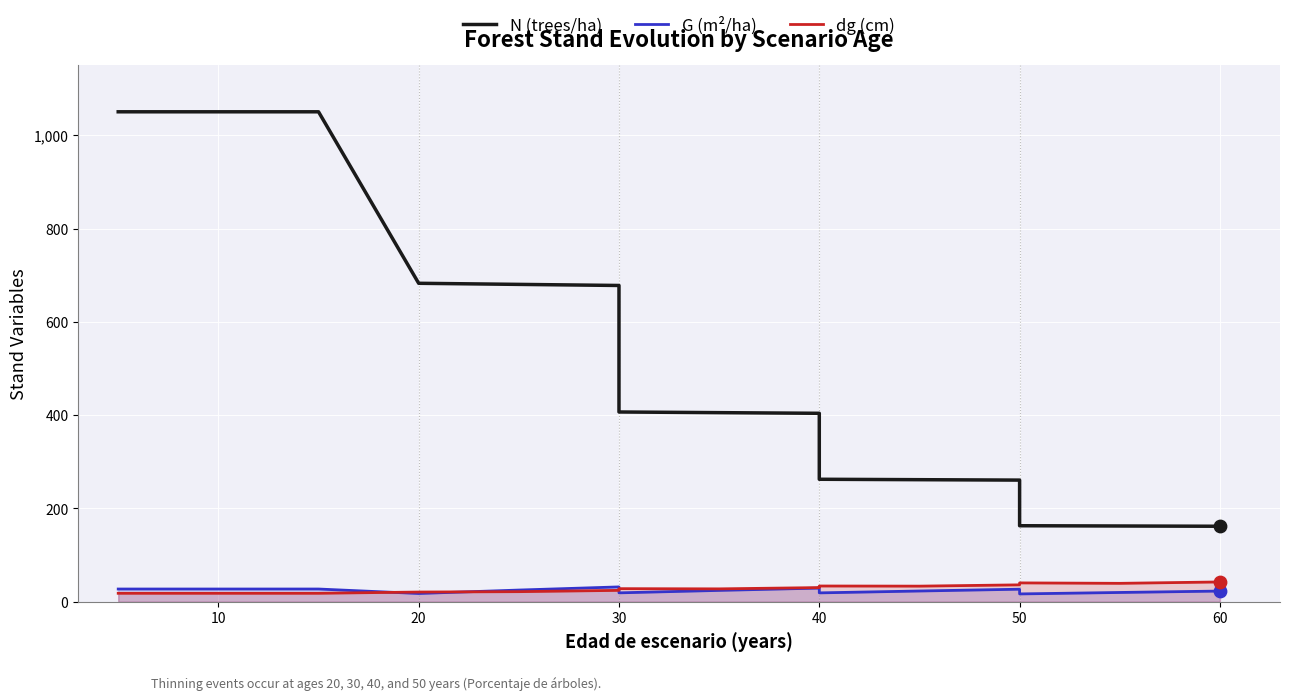

Which series contains the lowest Y value?

G (m²/ha)